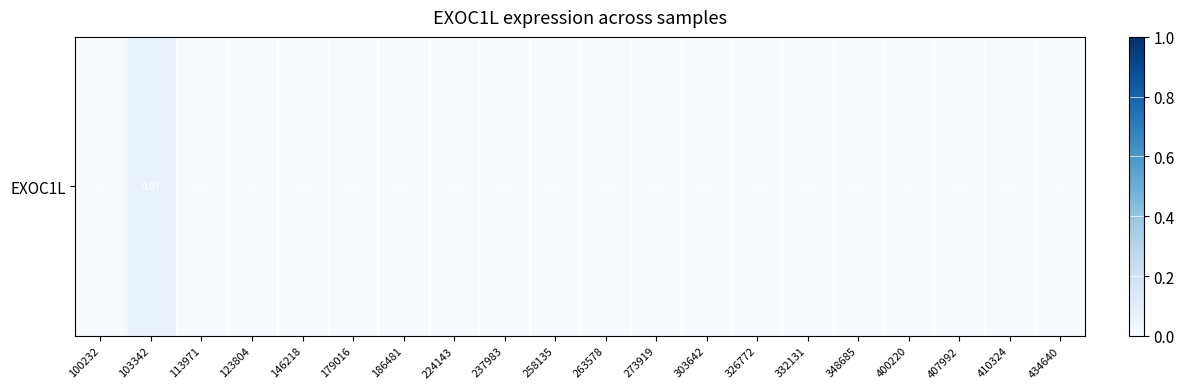

The value at 113971 is -0.0. True or false?

False